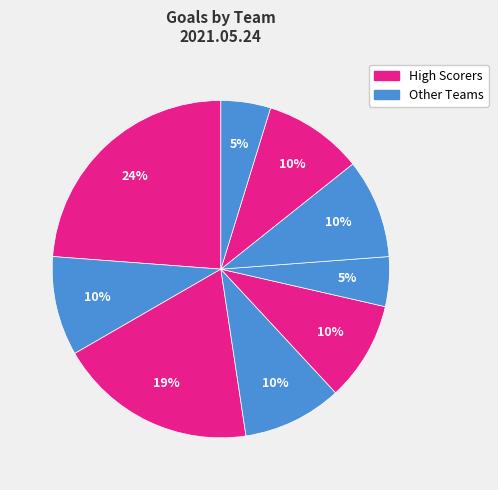

How many segments does this pie chart have?

9